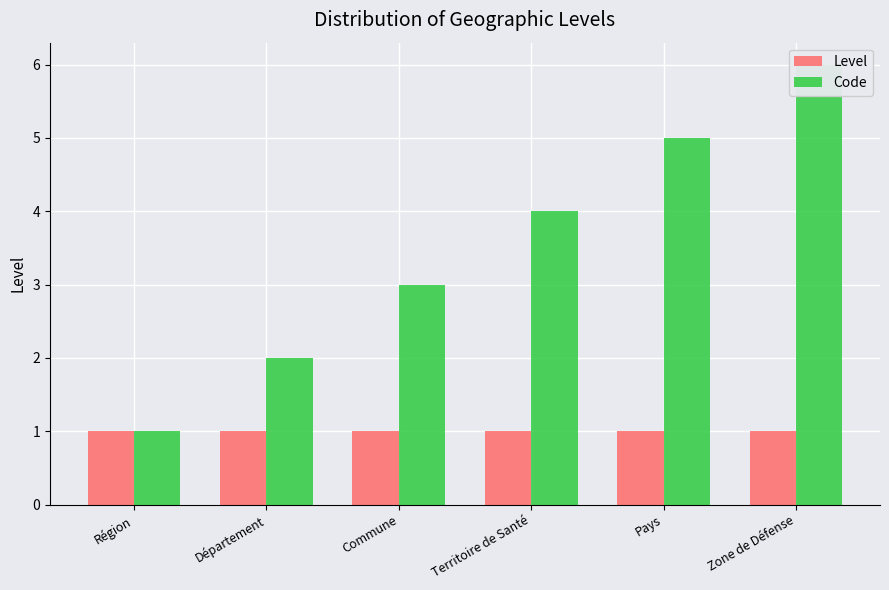

Rank the series at Zone de Défense from highest to lowest value.

Code, Level